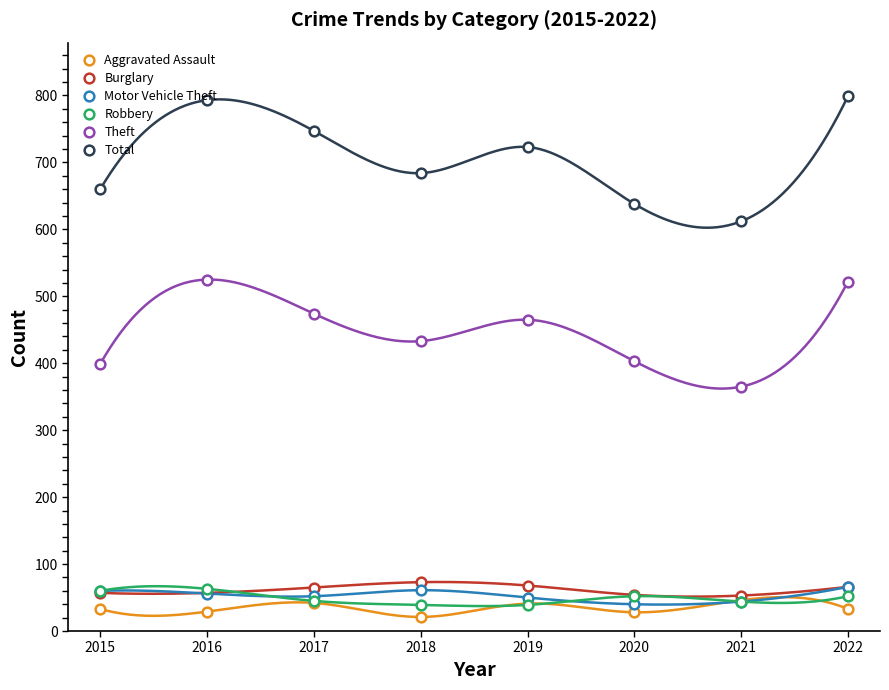

What is the difference between the Robbery values at 2021 and 2022?

8